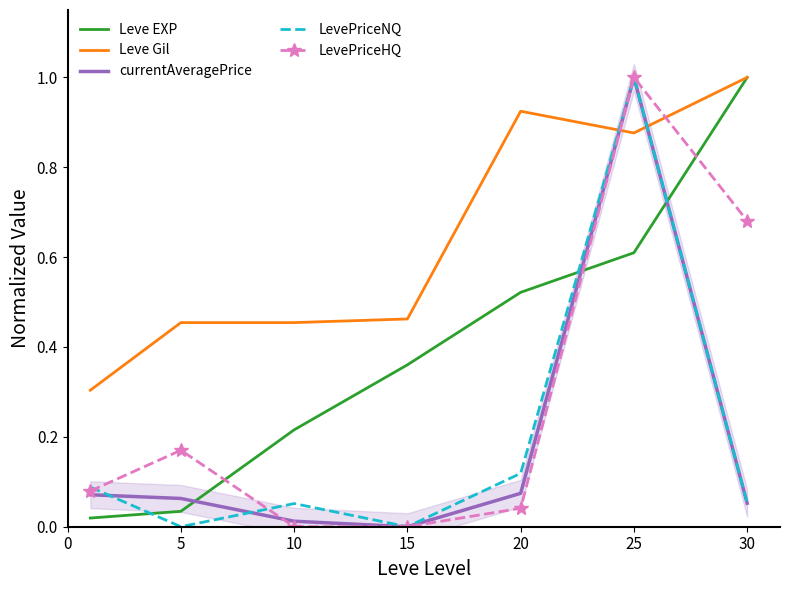

Is the value of currentAveragePrice at 30 greater than the value of Leve Gil at 30?

No